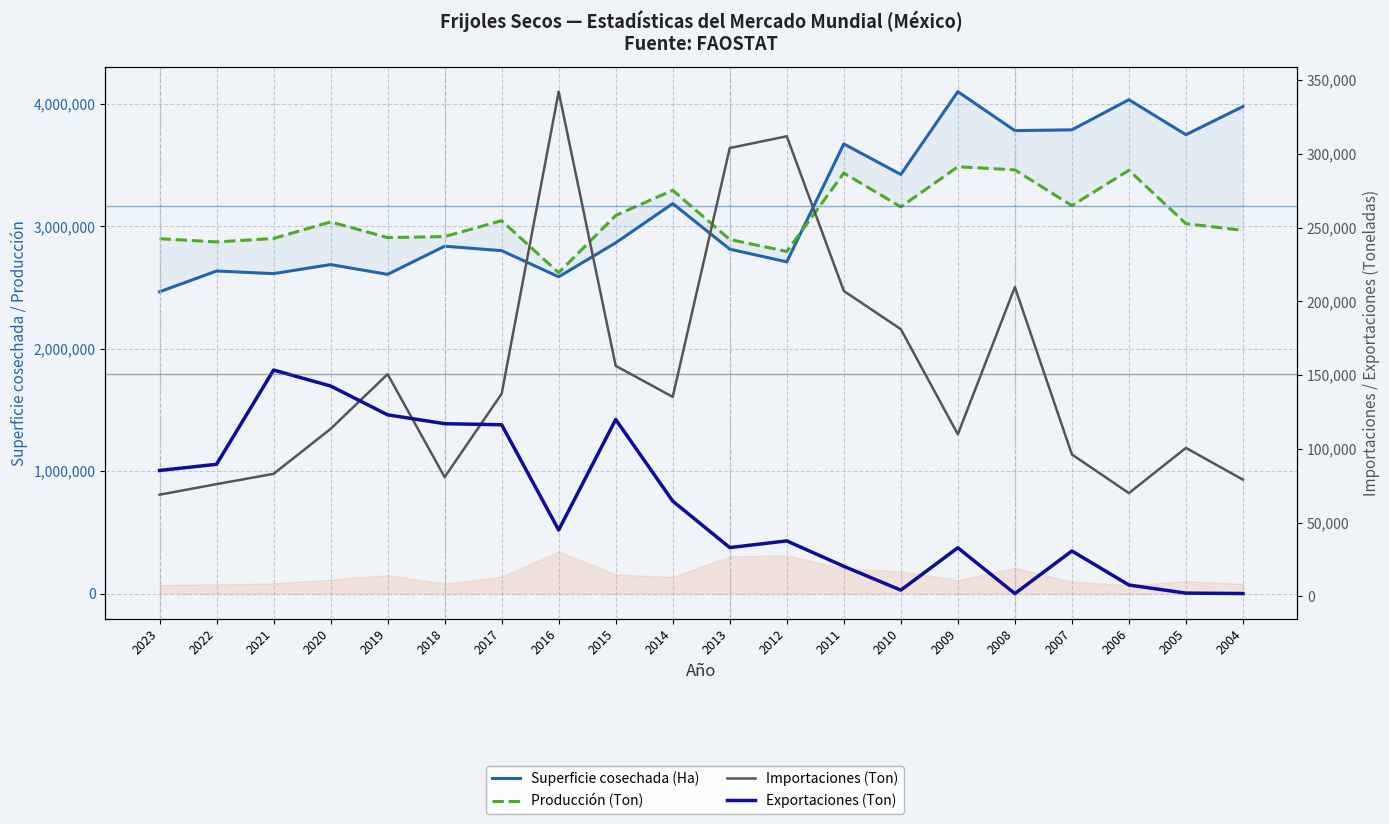

What is the sum of all Importaciones (Ton) values?

3014430.9